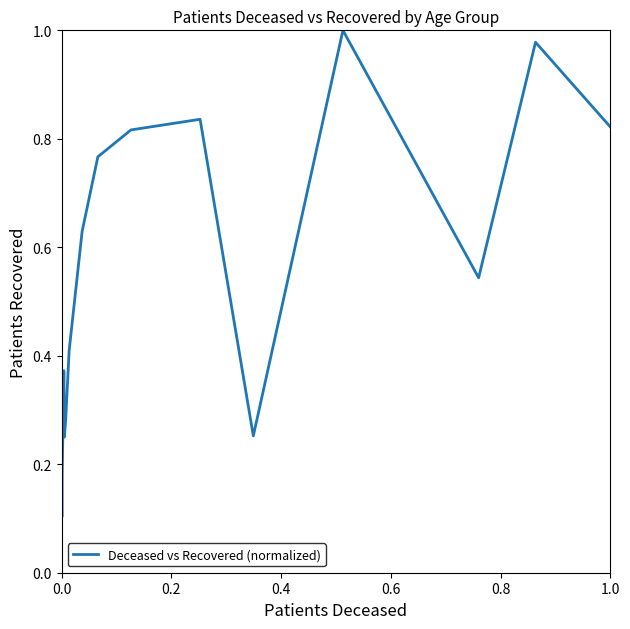

Is it true that the value at 0.0 is 0.1?

True